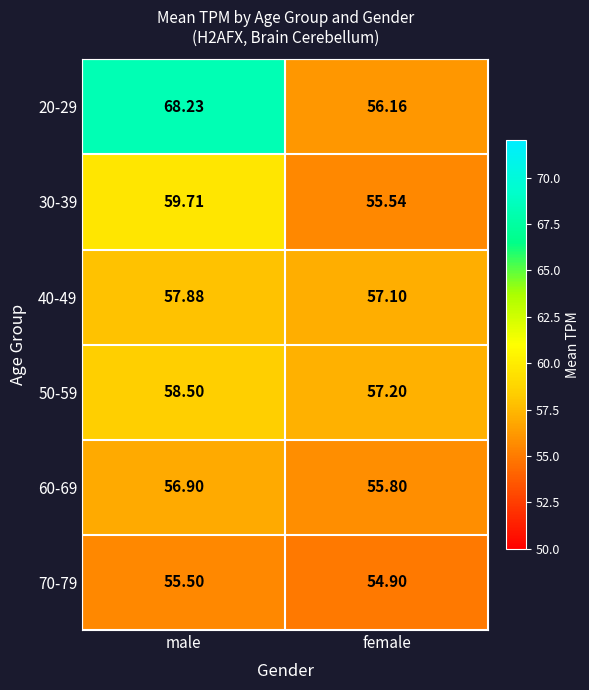

At which category is the sum across all series the highest?

male